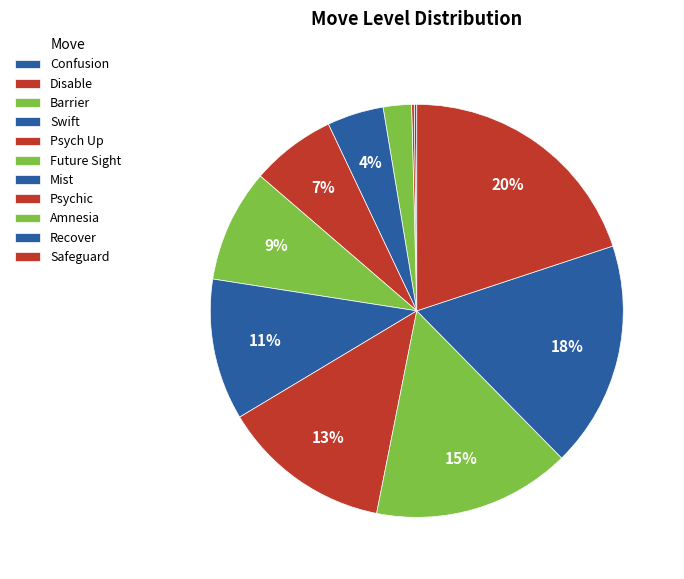

Does Psychic account for over 50% of the chart?

No